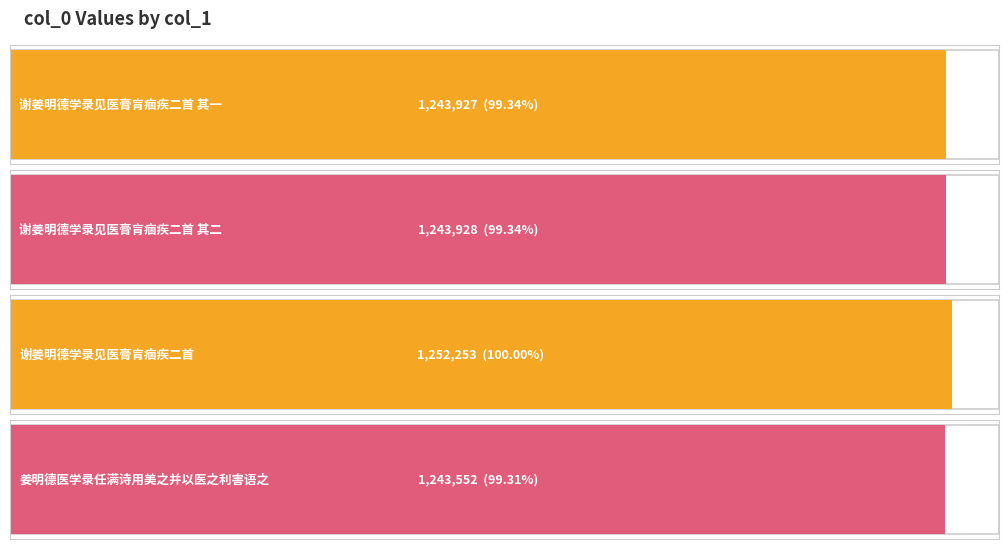

Approximately how many times larger is the value at 谢姜明德学录见医膏肓痼疾二首 其一 compared to 谢姜明德学录见医膏肓痼疾二首?

1.0